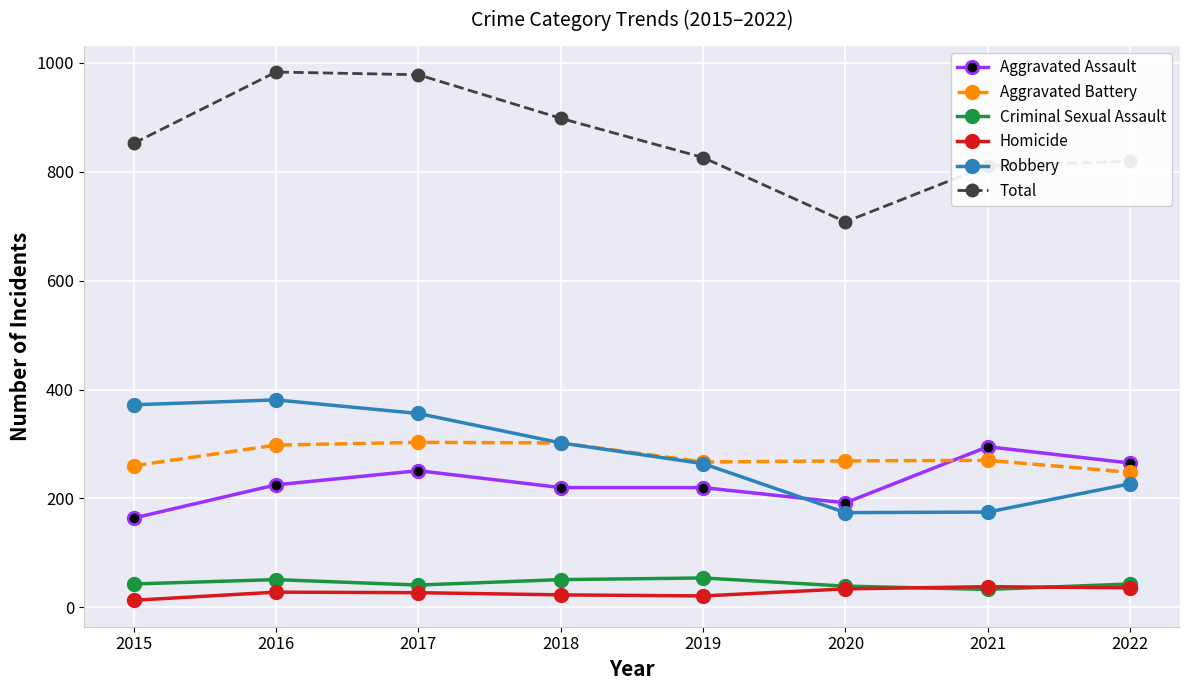

Which series has the largest total across all categories?

Total